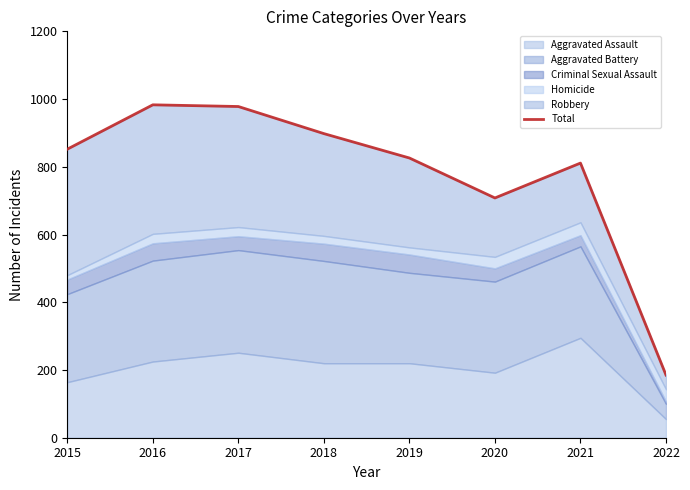

Where is the first local maximum?

2016